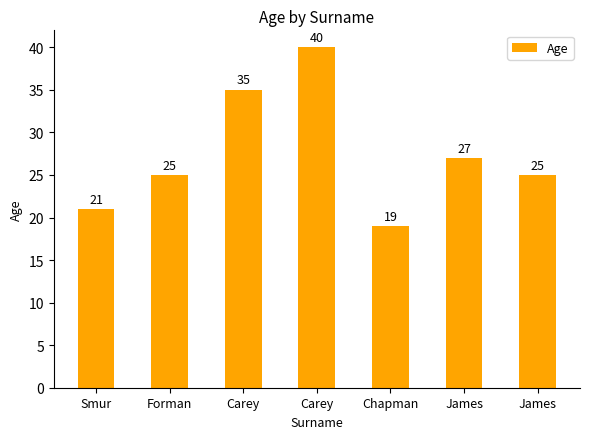

What is the label of the 7th bar from the right?

Smur